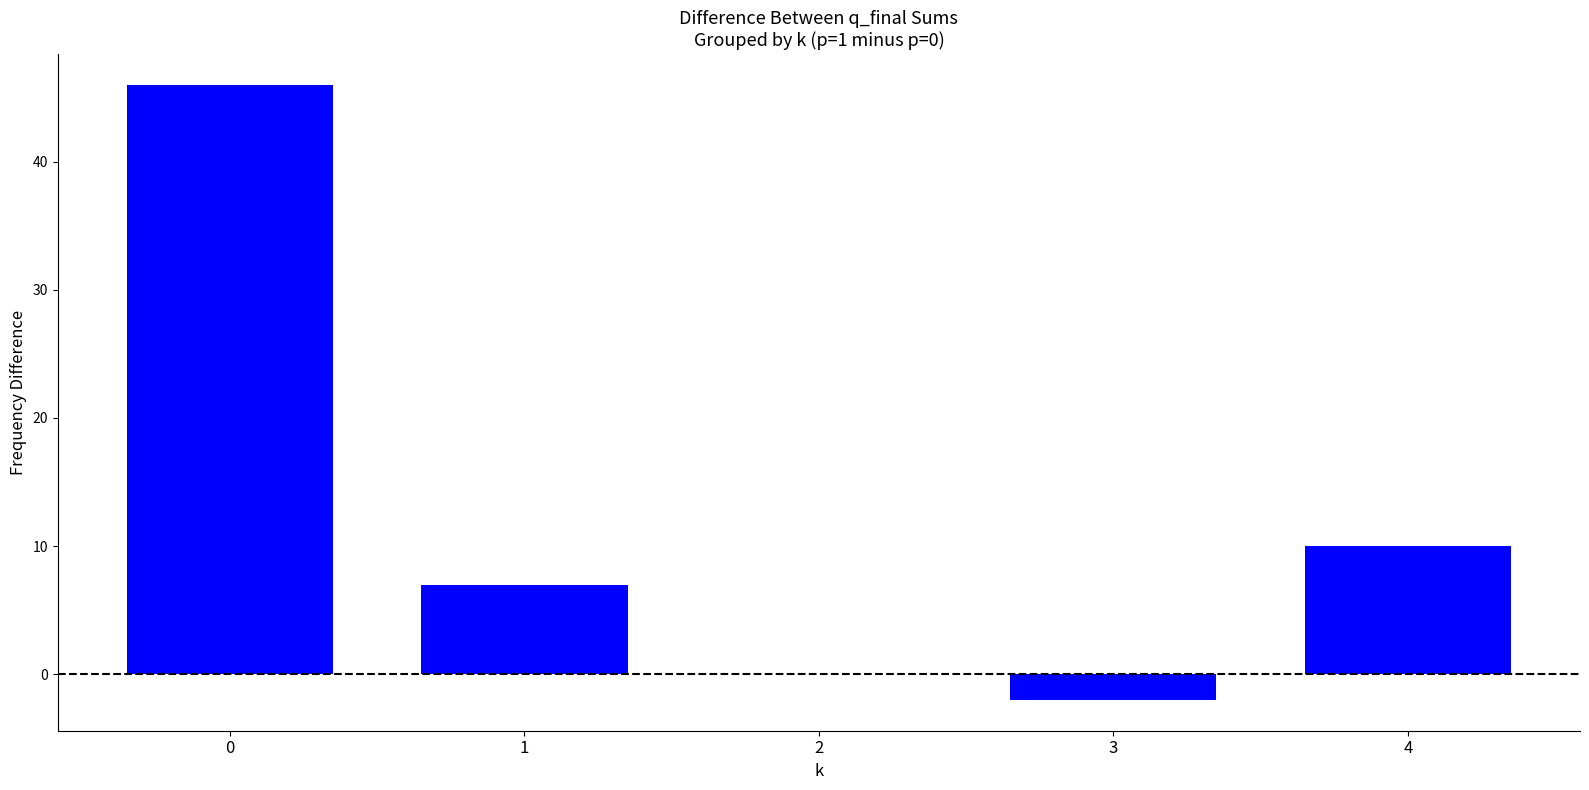

Reading left to right, extract all data points from this chart.

46	7	0	-2	10